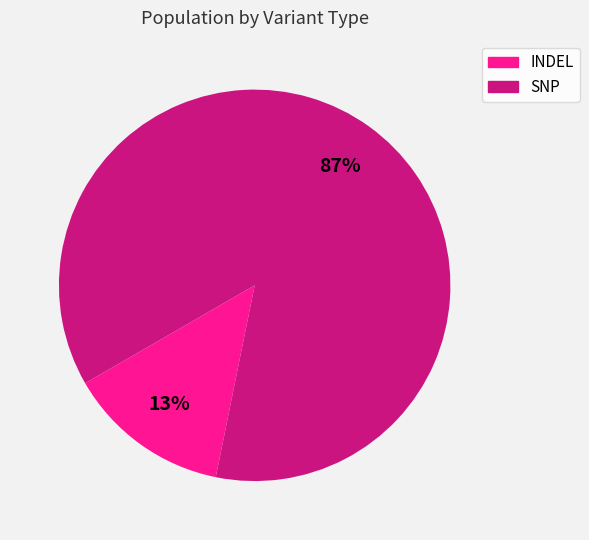

The INDEL slice represents 6% of the pie. True or false?

False